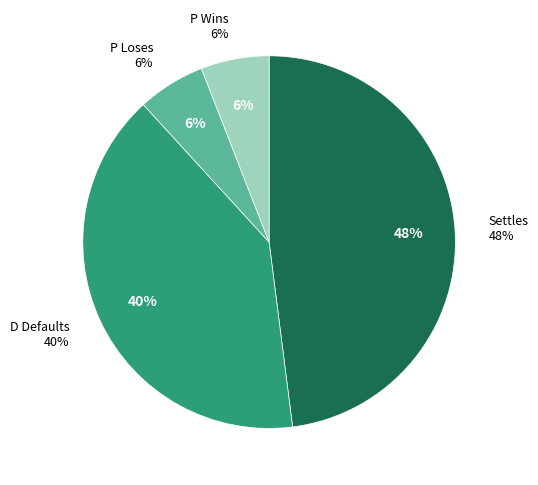

Is P Loses the majority of the pie?

Yes